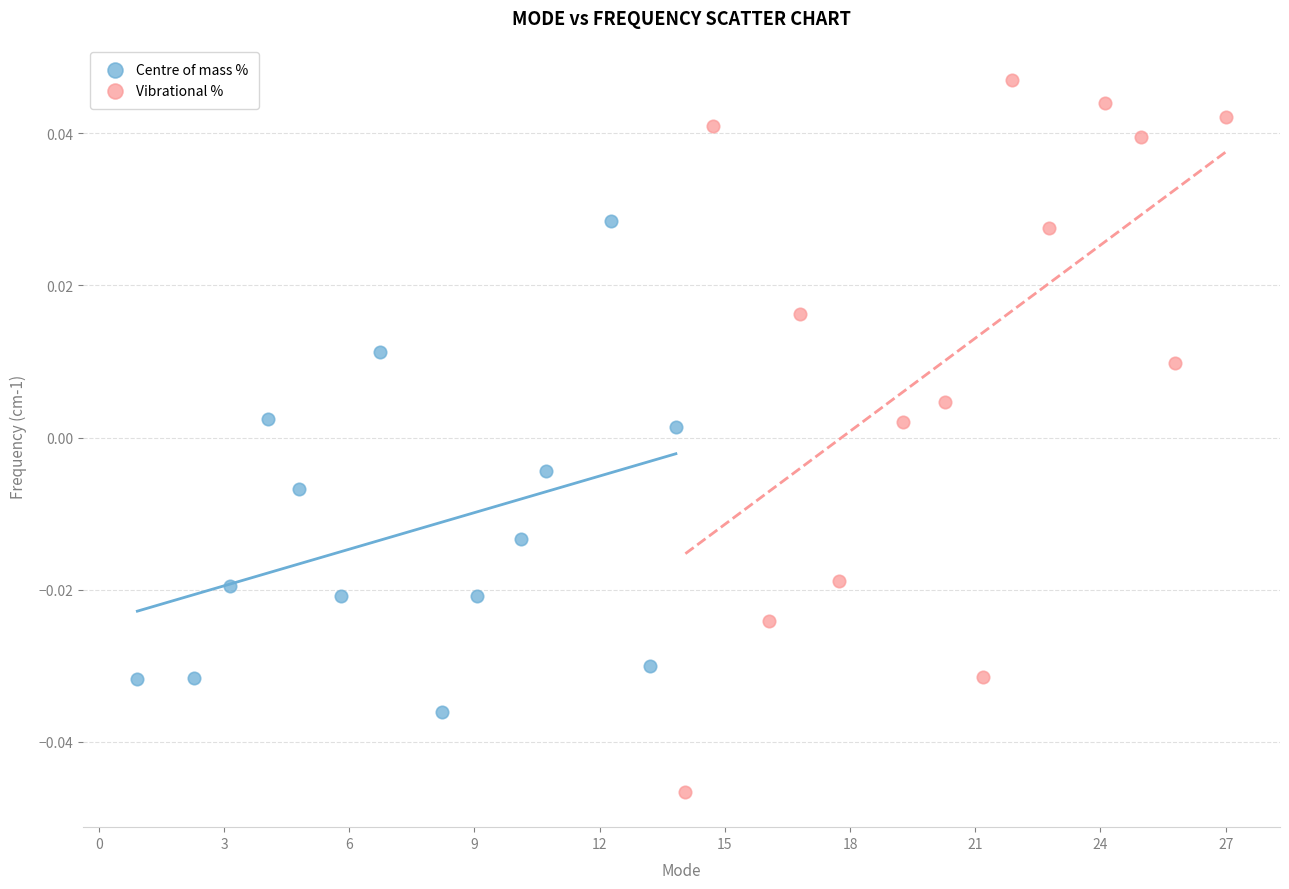

Which series contains the highest Y value?

Vibrational %